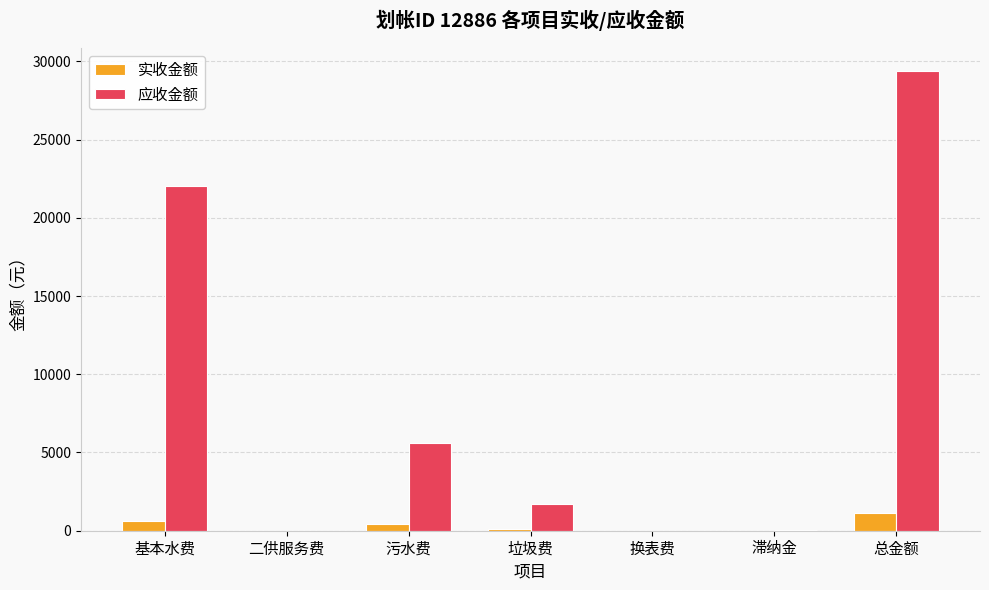

Read the 应收金额 value at 污水费.

5590.3